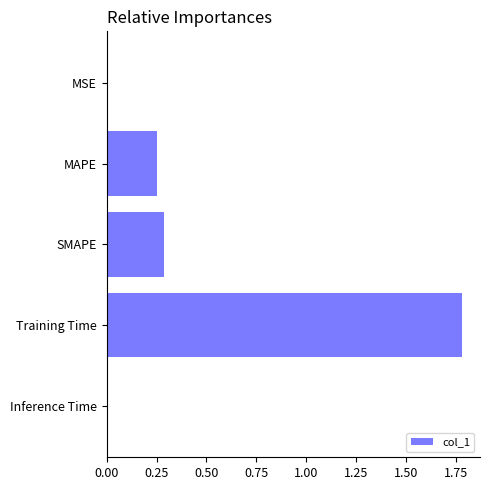

Does the chart contain stacked bars?

No